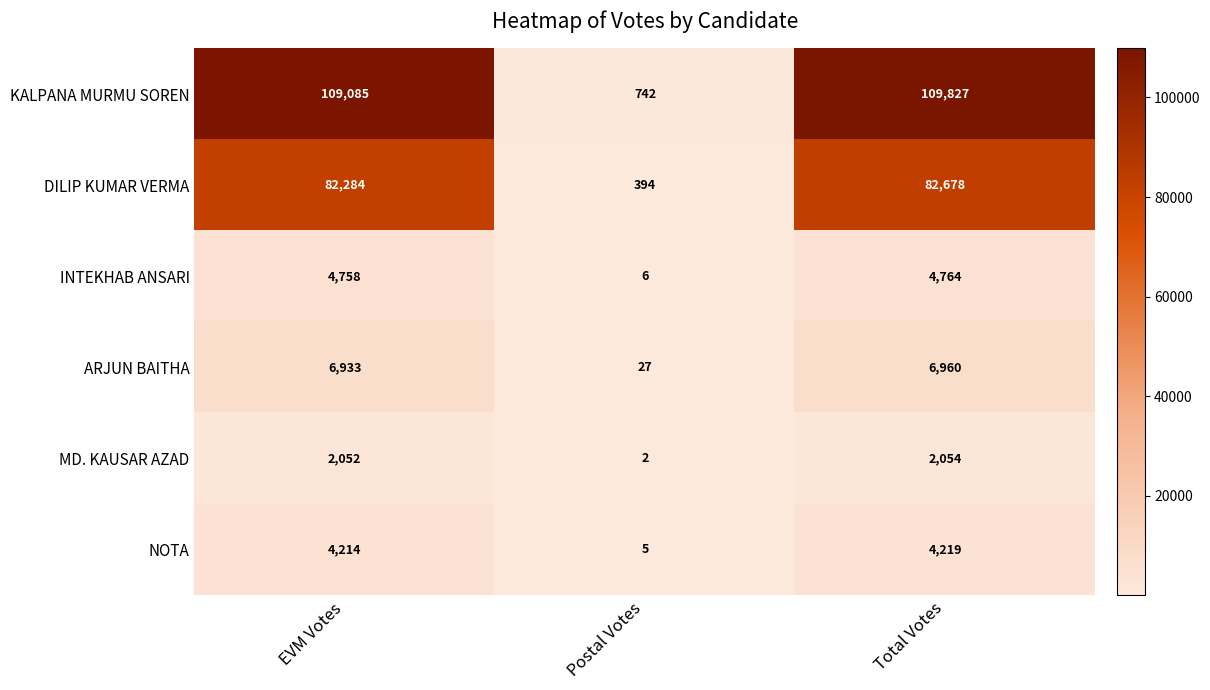

Where is KALPANA MURMU SOREN nearest to the value 55284?

EVM Votes